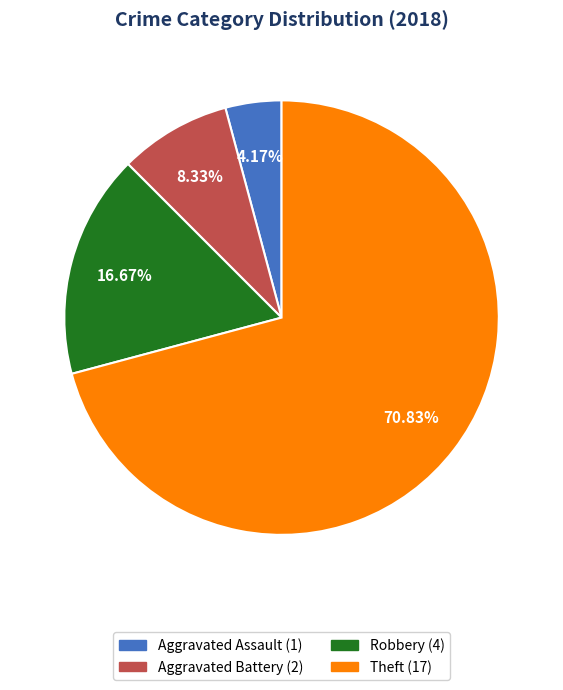

Which category has the smallest portion of the pie?

Aggravated Assault